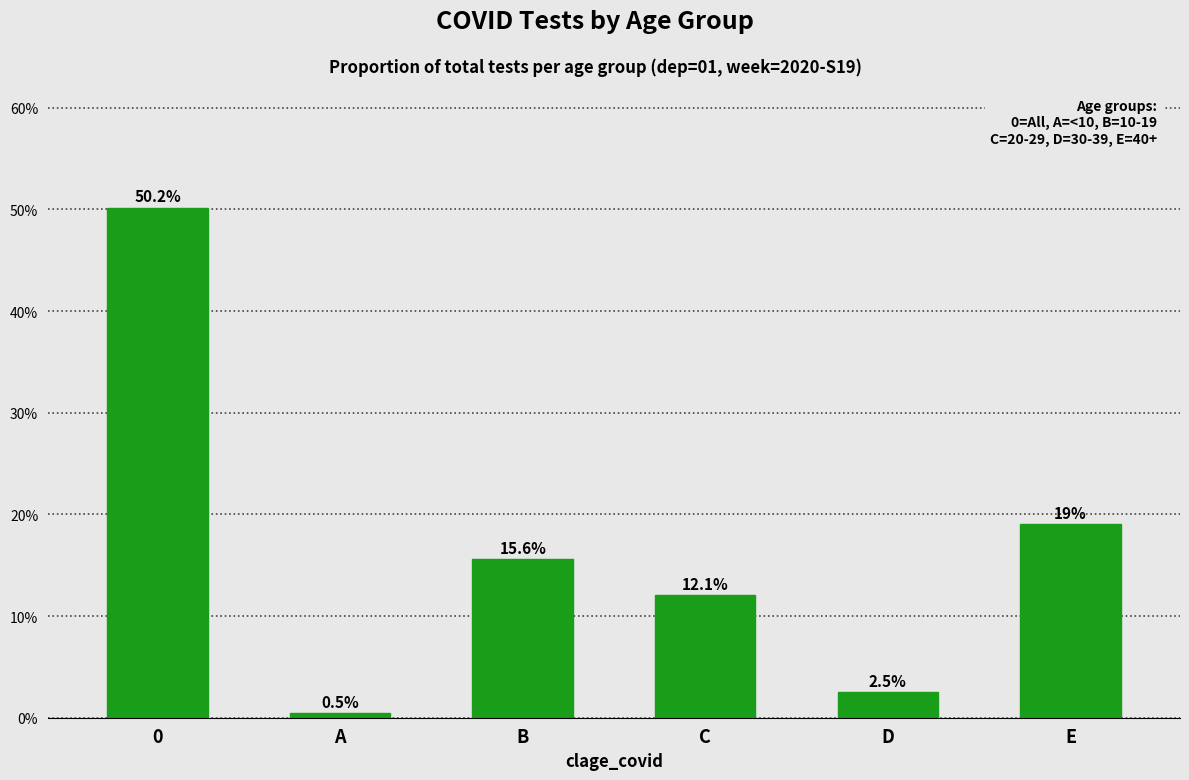

Reading right to left, list all the values displayed in this chart.

E=0.2	D=0.0	C=0.1	B=0.2	A=0.0	0=0.5